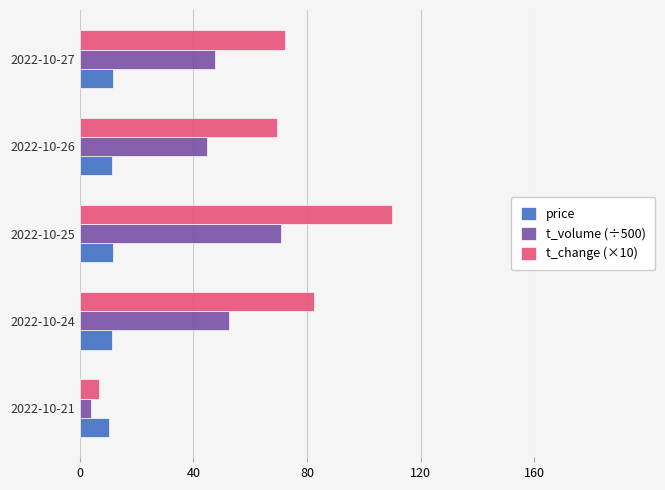

Which series has the largest range (max minus min)?

t_change (×10)